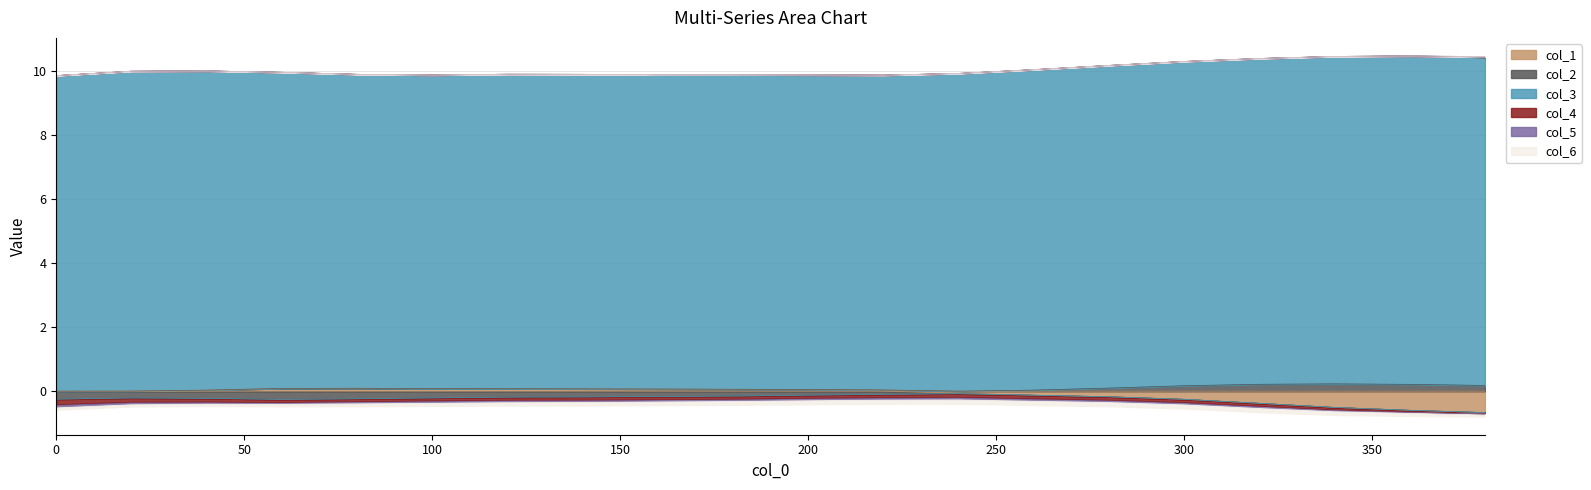

What are all the series names shown in the legend?

col_1, col_2, col_3, col_4, col_5, col_6